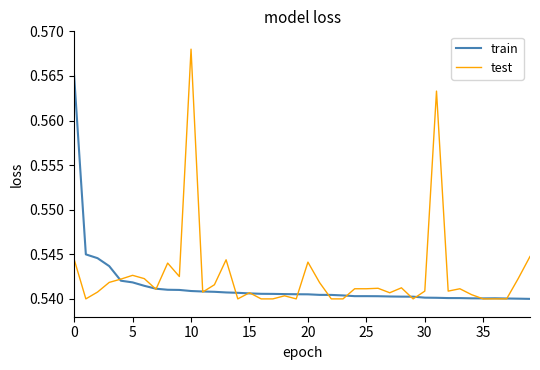

Count the number of data series in this chart.

2